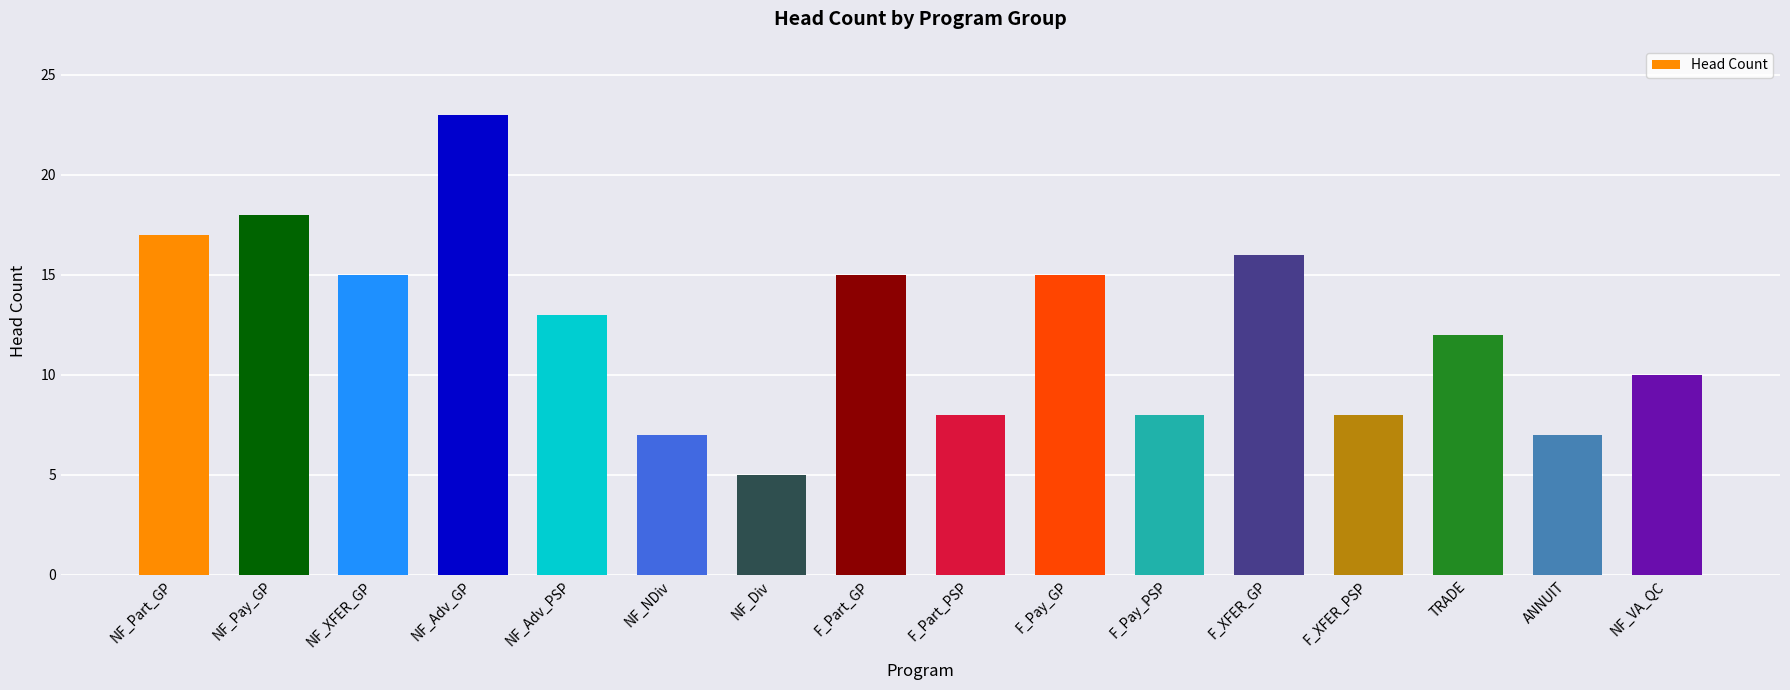

The chart shows a value of 5 at NF_VA_QC. True or false?

False